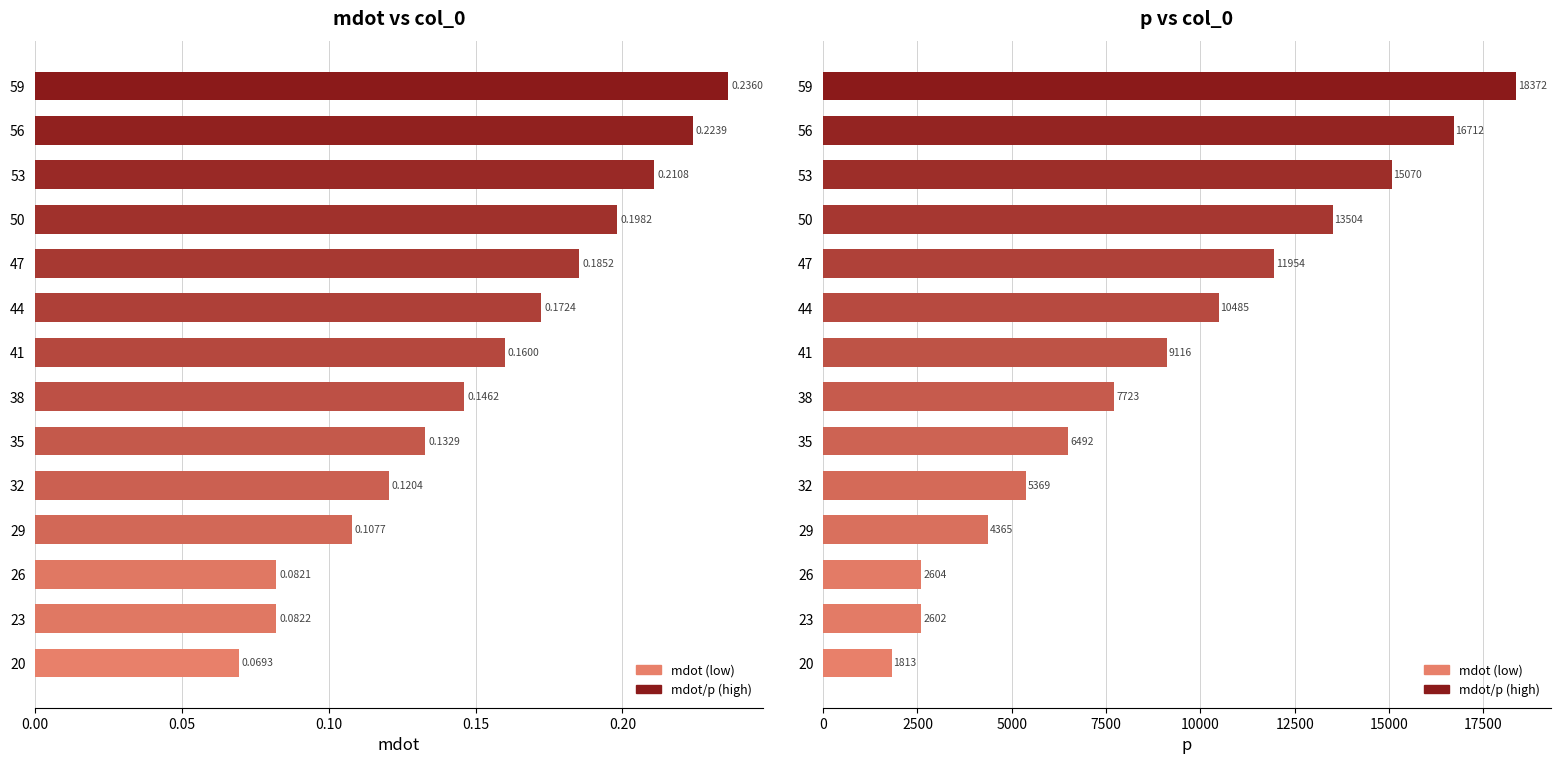

Is it true that mdot equals 0.1 at 29?

True